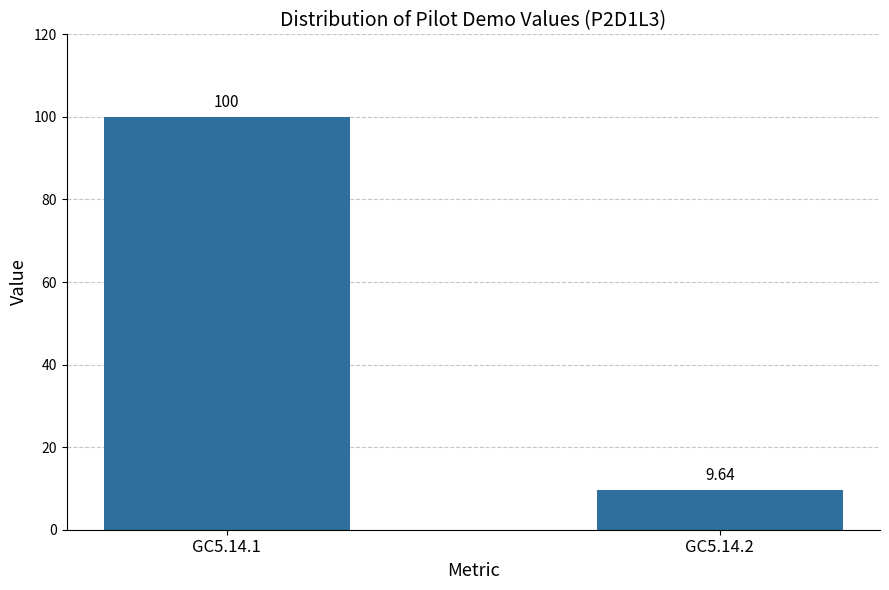

Is it true that the value at GC5.14.2 is 2.1?

False